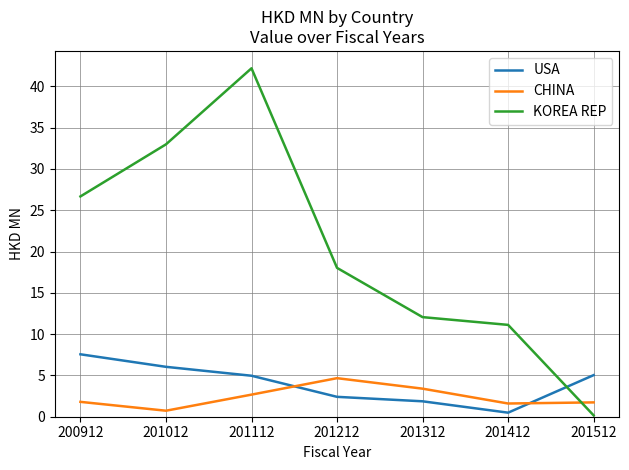

How many distinct data groups are displayed?

3